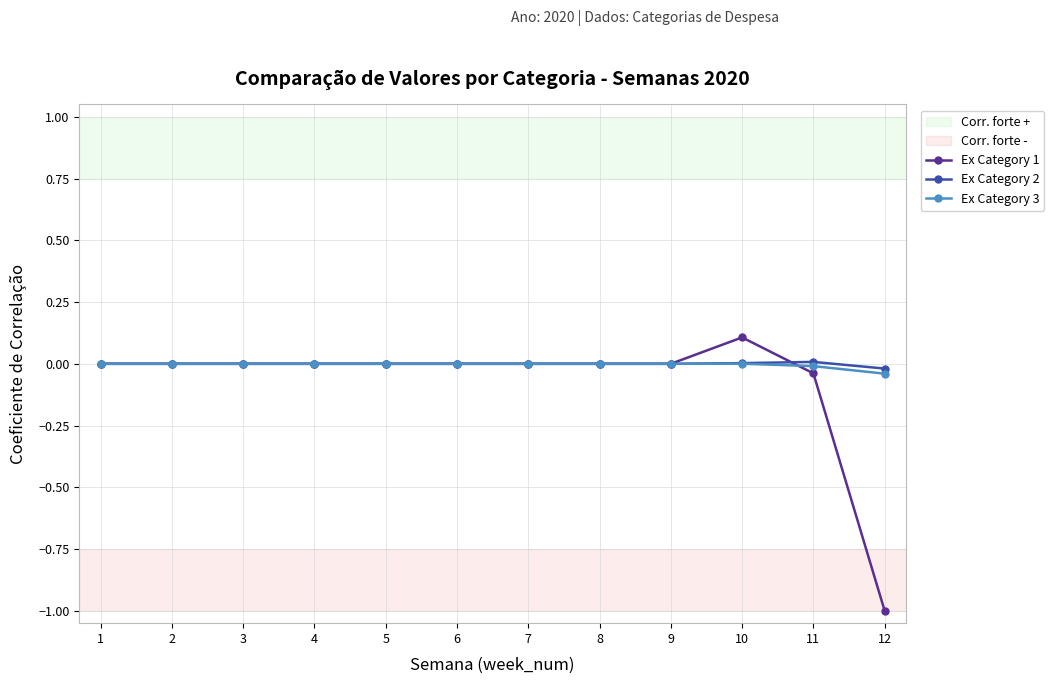

At which category does the chart reach its peak across all series?

10